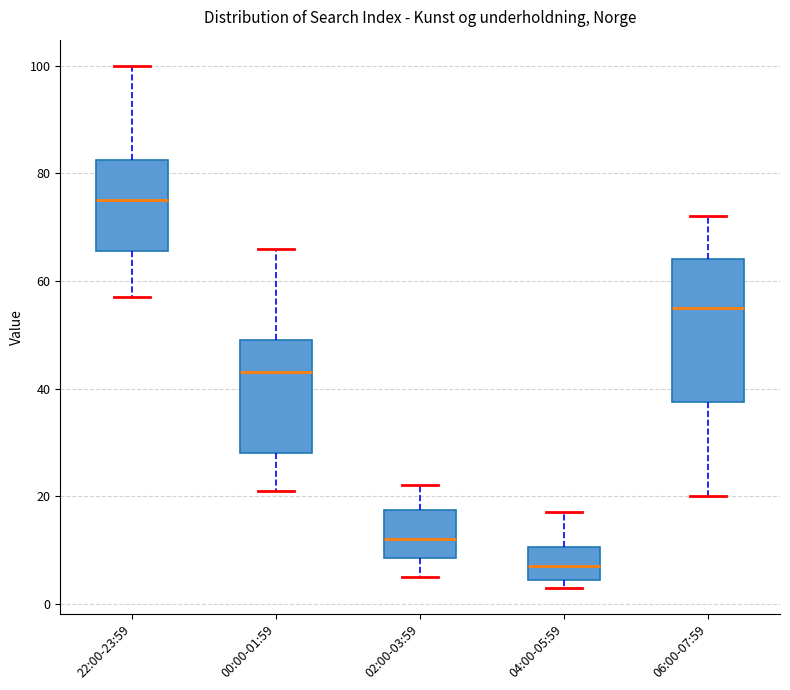

Where does the median line of the box for 04:00-05:59 sit on the y-axis? The values are not printed on the chart, so give them approximately, as read against the axis.

8